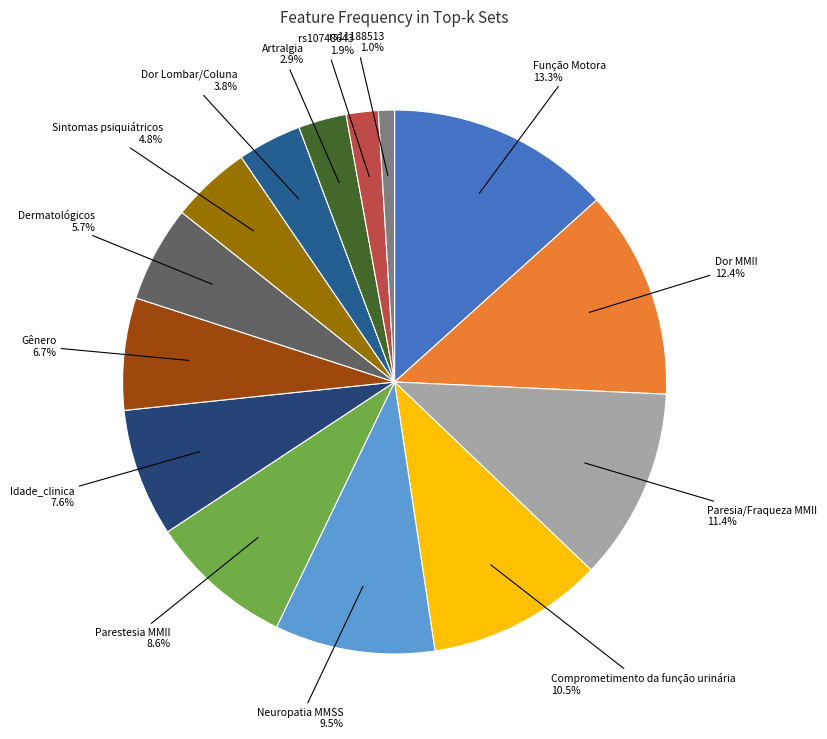

Is Paresia/Fraqueza MMII the majority of the pie?

No